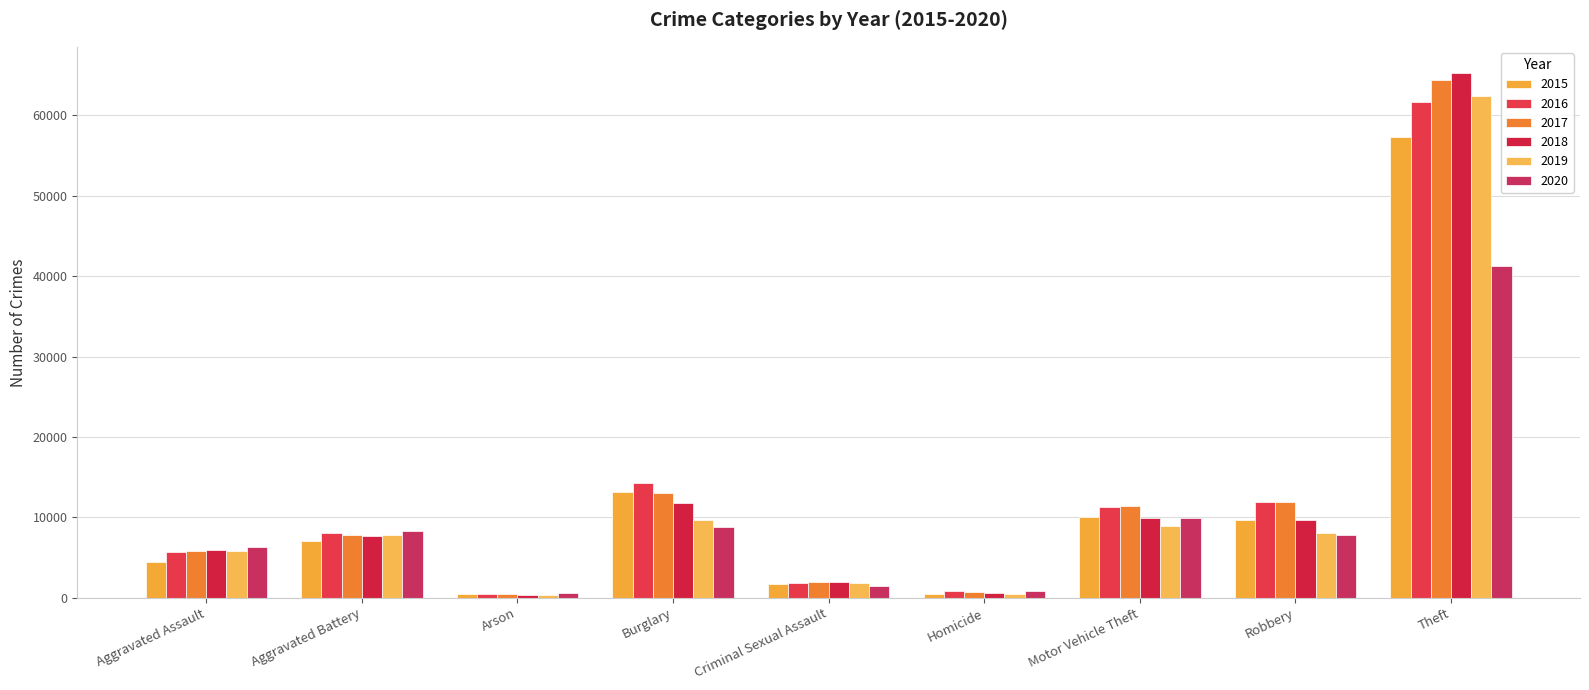

What is the difference between the maximum and minimum values in the 2019 series?

62100